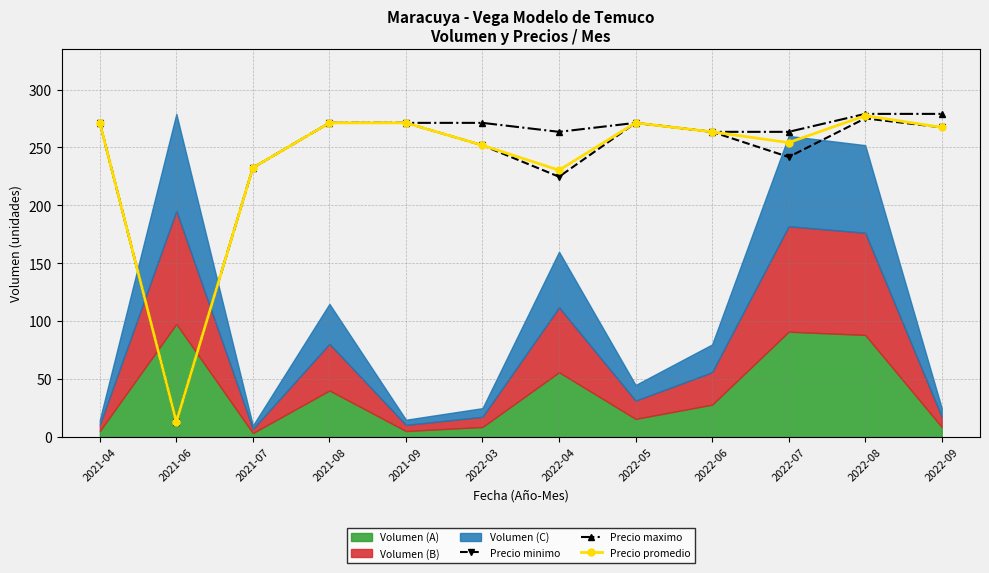

Which series has the largest total across all categories?

Precio maximo